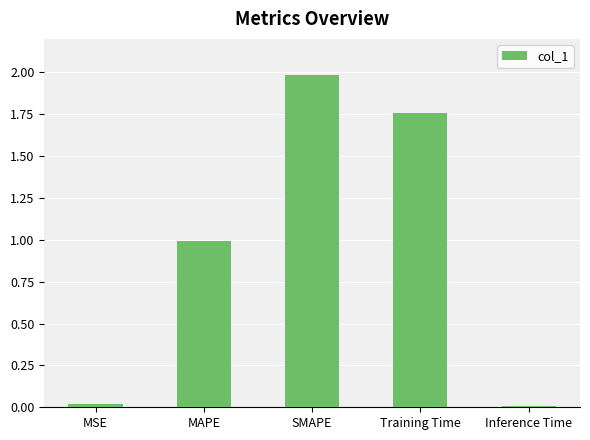

Which label corresponds to the largest value in the chart?

SMAPE